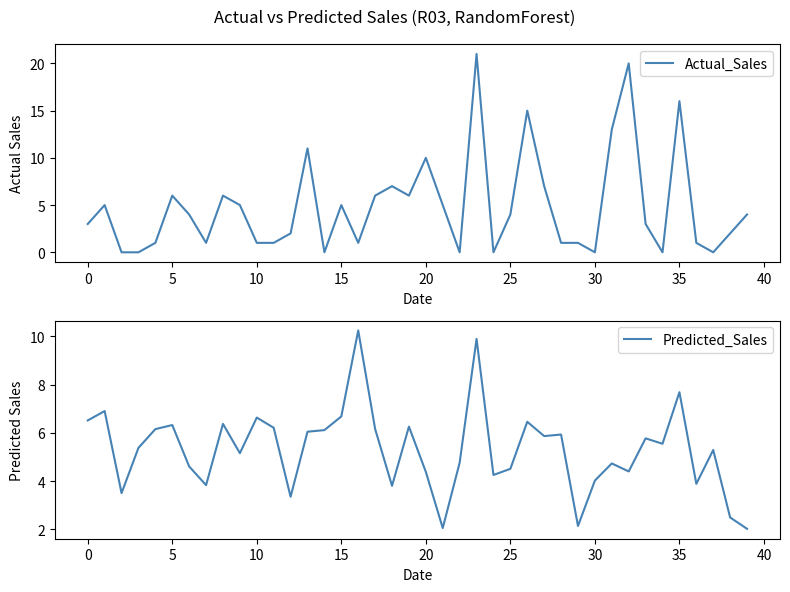

After their last crossing, which series has the higher values: Actual_Sales or Predicted_Sales?

Actual_Sales